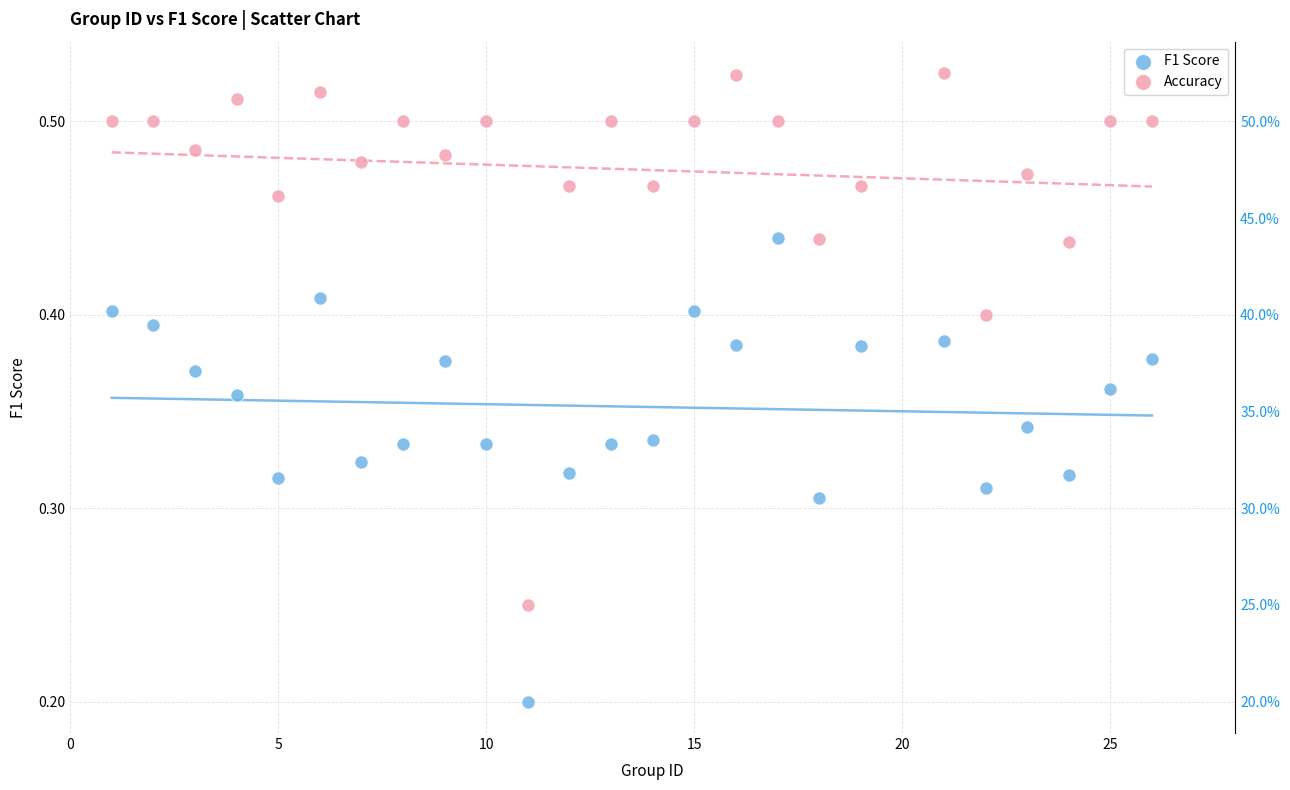

Across all data points, what is the range of X values (max minus min)?

25.0